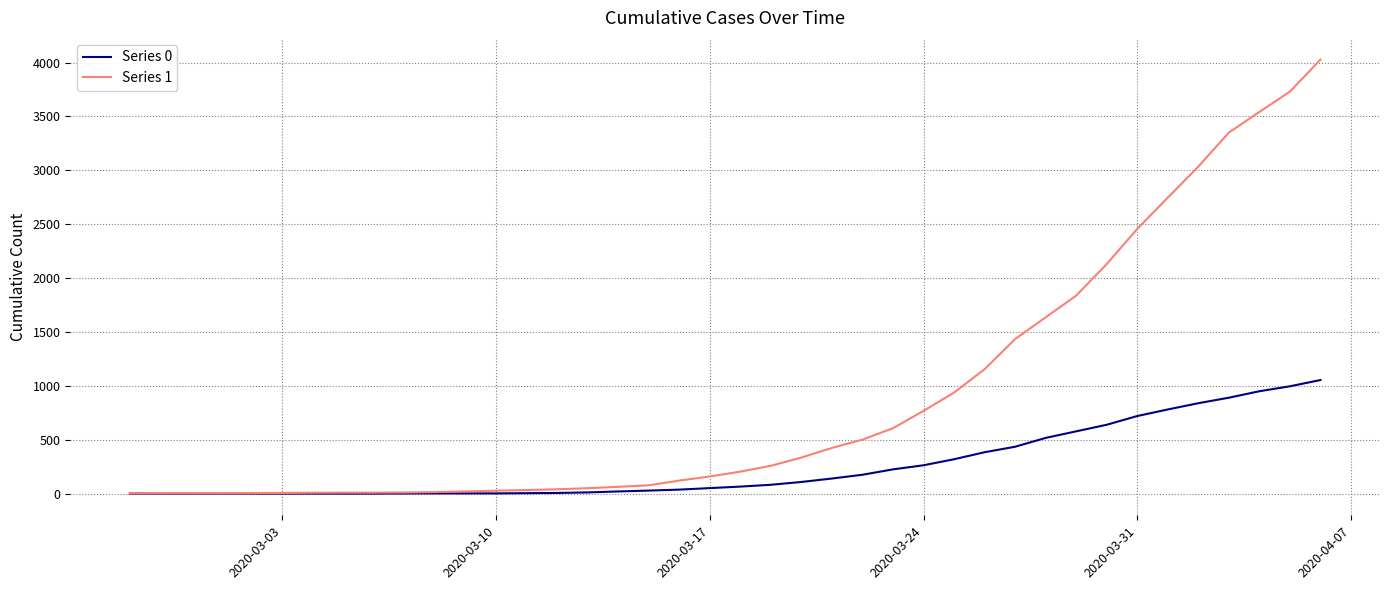

What is the sum of all Series 1 values?

35787